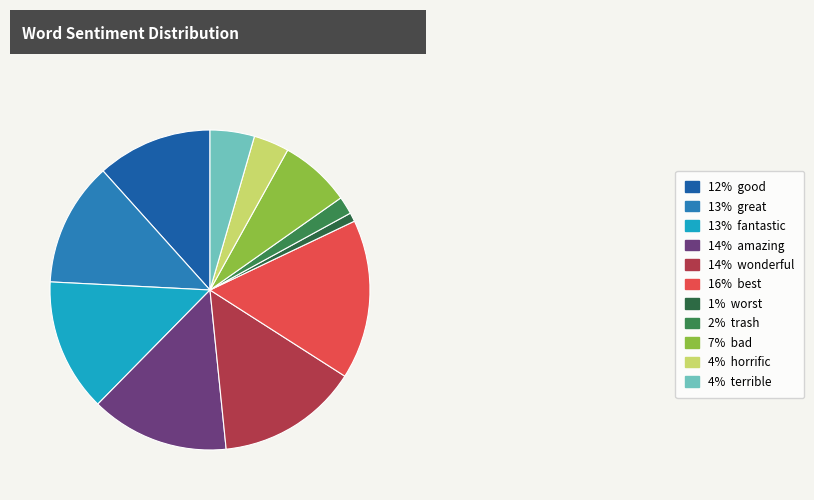

How many segments does this pie chart have?

11